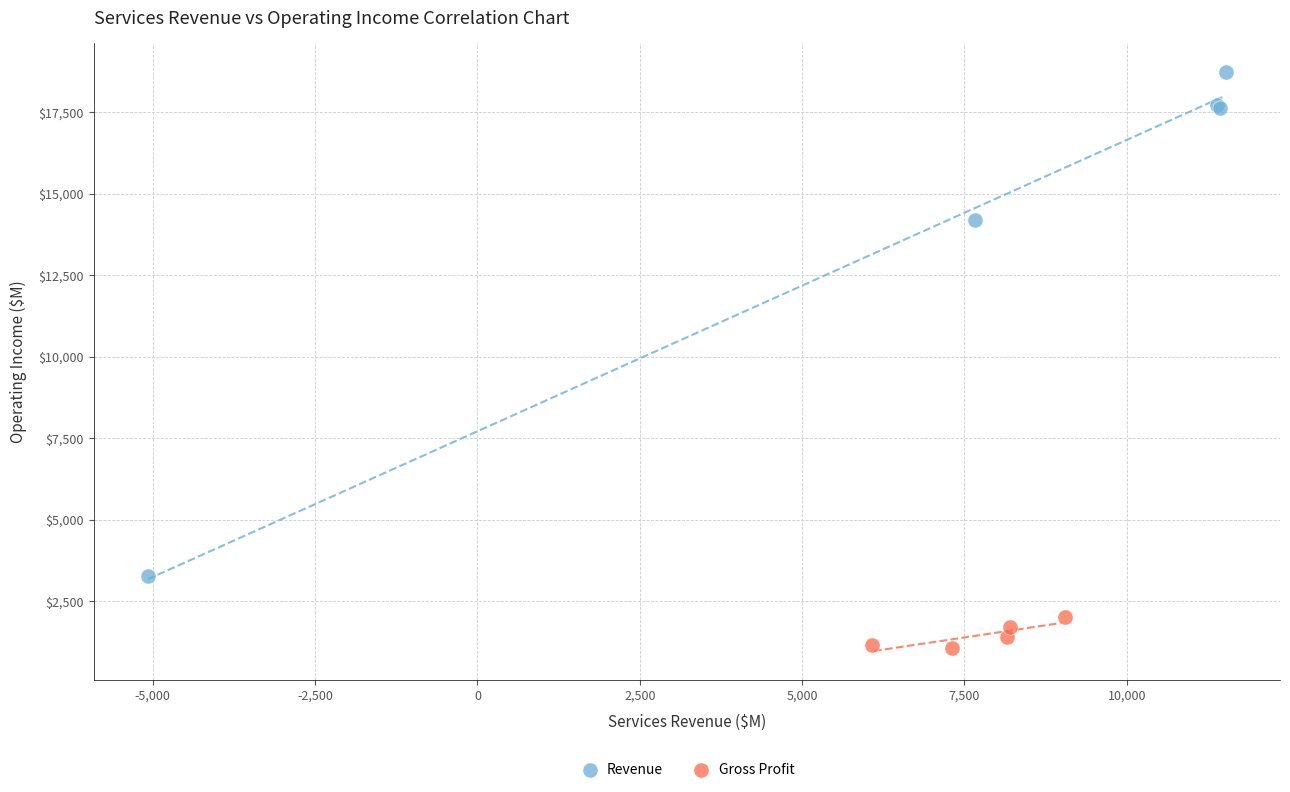

Which series contains the highest Y value?

Revenue